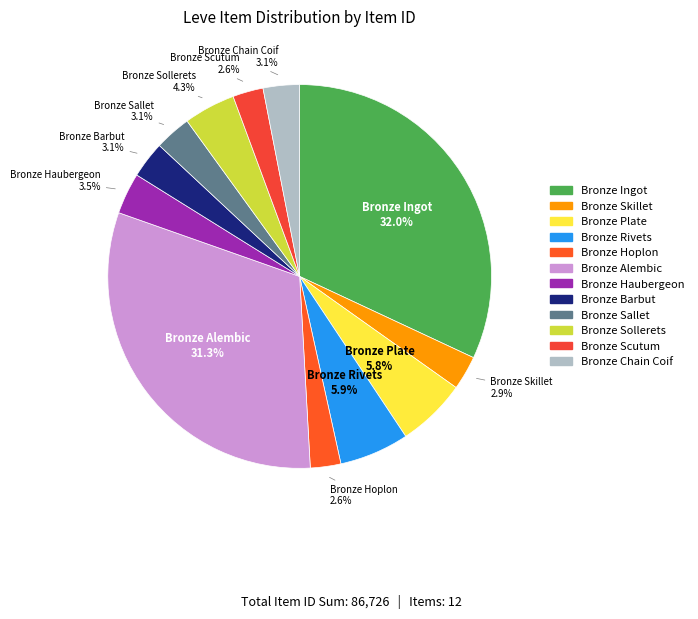

Is there any slice that represents more than half of the pie?

No